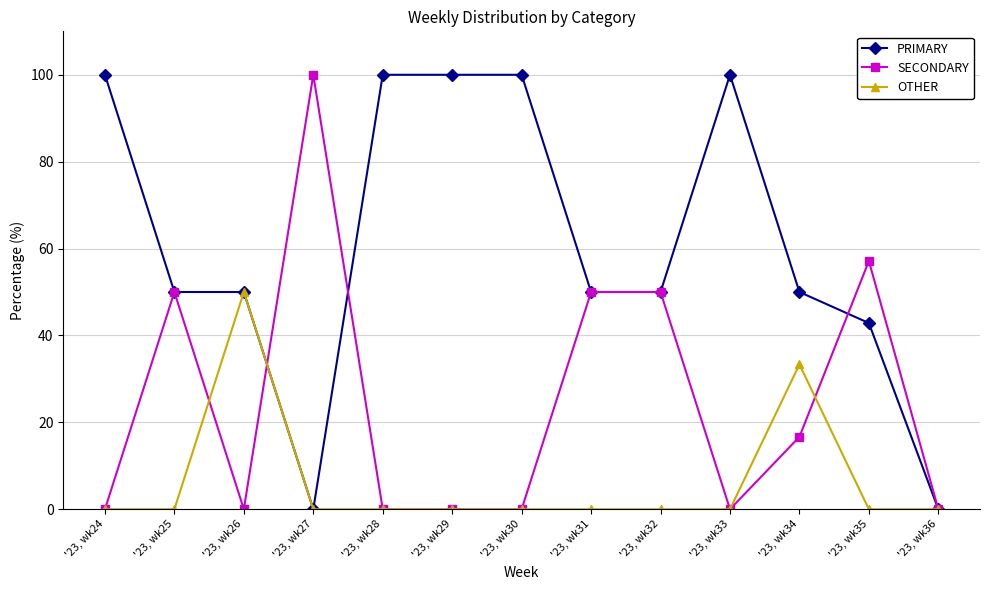

What is the sum of the PRIMARY values at '23, wk27 and '23, wk26?

50.0